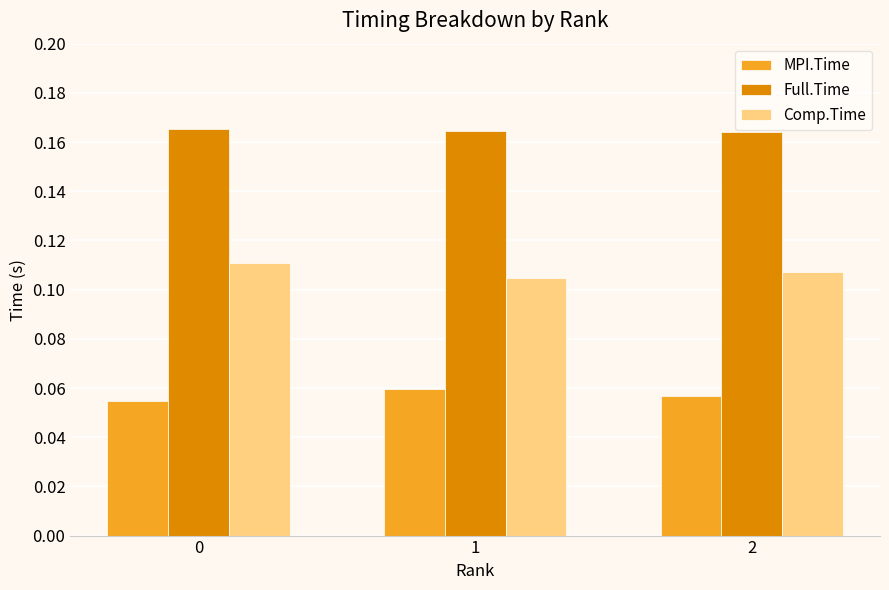

What is the sum of all Comp.Time values?

0.3